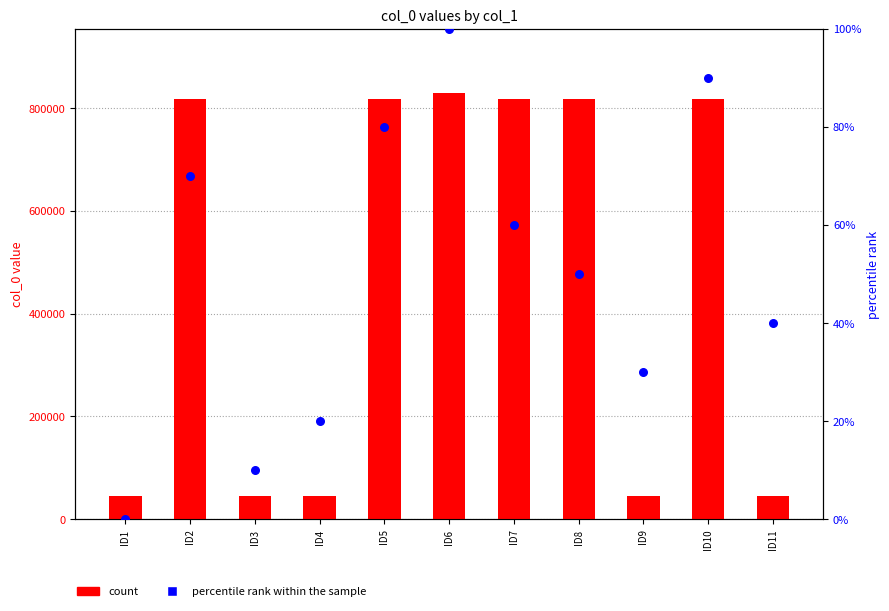

At how many categories does at least one series exceed 215391?

6